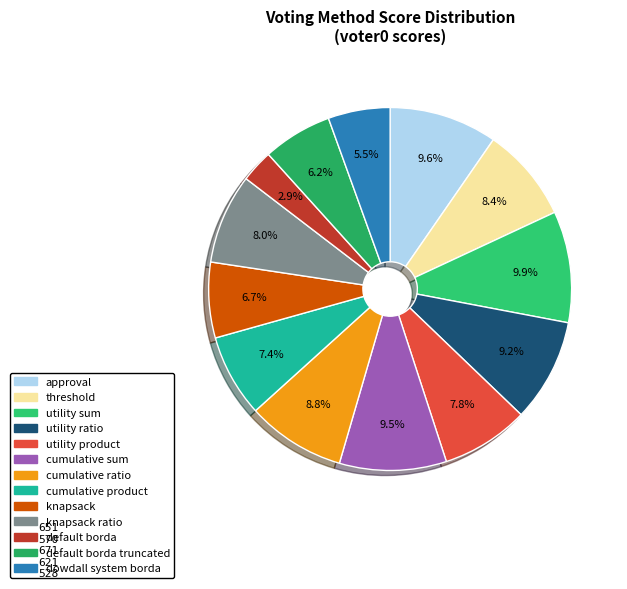

Count the number of slices in the pie.

13